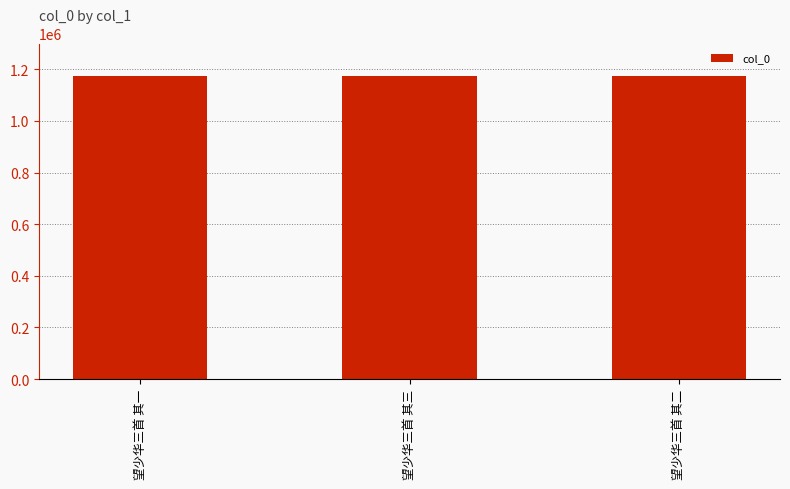

Are the bars horizontal?

No